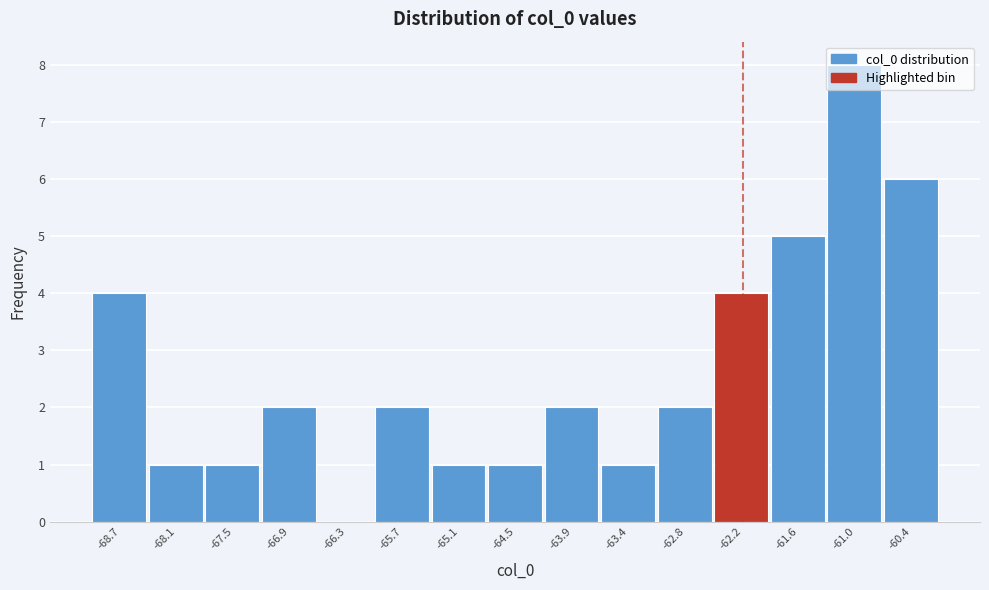

Approximately how many times larger is the value at -68.7 compared to -61.6?

0.8